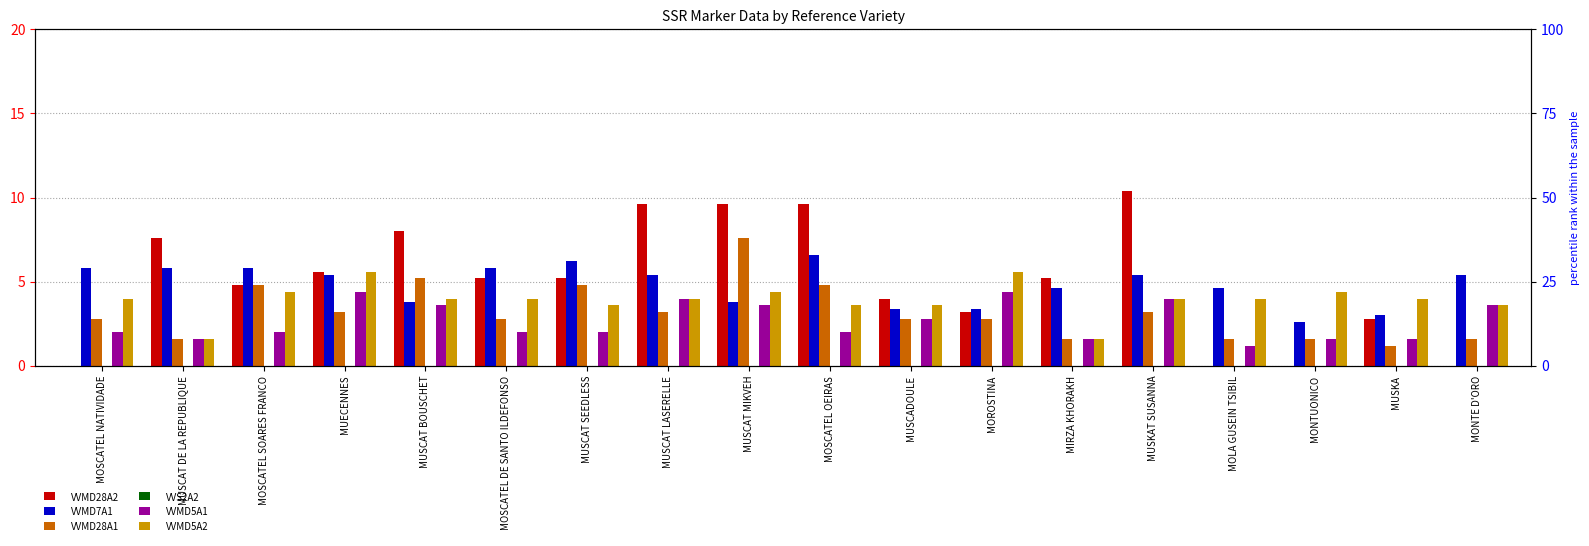

At MUSCAT DE LA REPUBLIQUE, list the series in order from largest to smallest.

VVMD28A2, VVMD7A1, VVMD28A1, VVMD5A1, VVMD5A2, VVS2A2